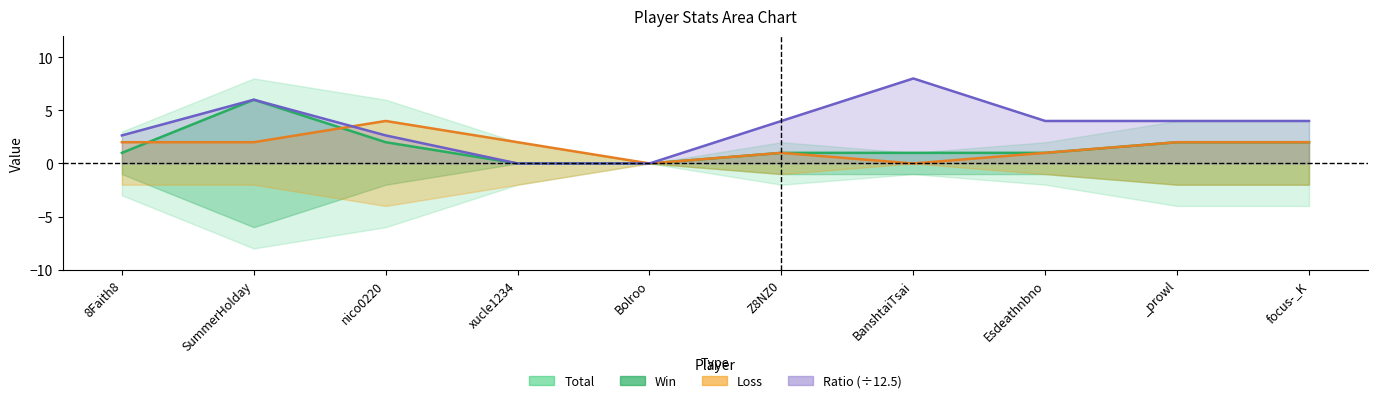

Reading right to left, transcribe all the data shown in this chart.

Win: 2.0	2.0	1.0	1.0	1.0	0.0	0.0	2.0	6.0	1.0
Loss: 2.0	2.0	1.0	0.0	1.0	0.0	2.0	4.0	2.0	2.0
Ratio: 4.0	4.0	4.0	8.0	4.0	0.0	0.0	2.6	6.0	2.6